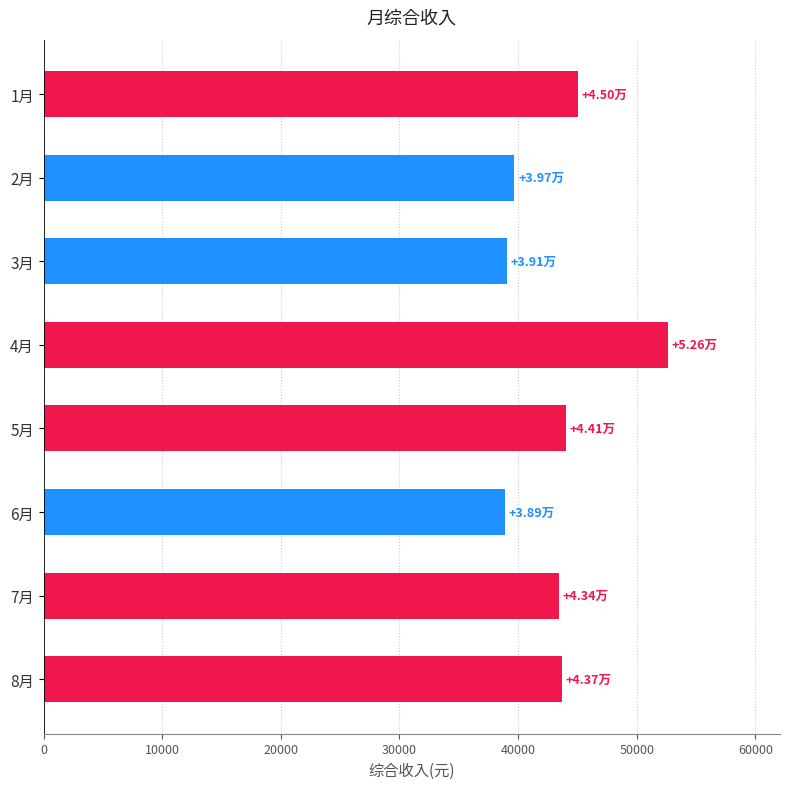

Between 4月 and 2月, which is larger?

4月